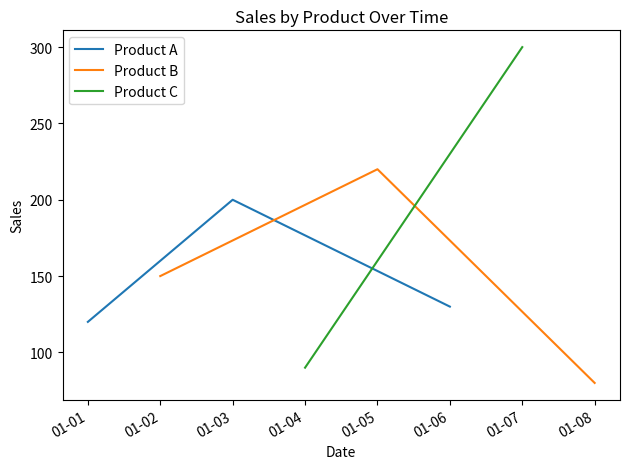

The value of Product A at 01-06 is 189. True or false?

False